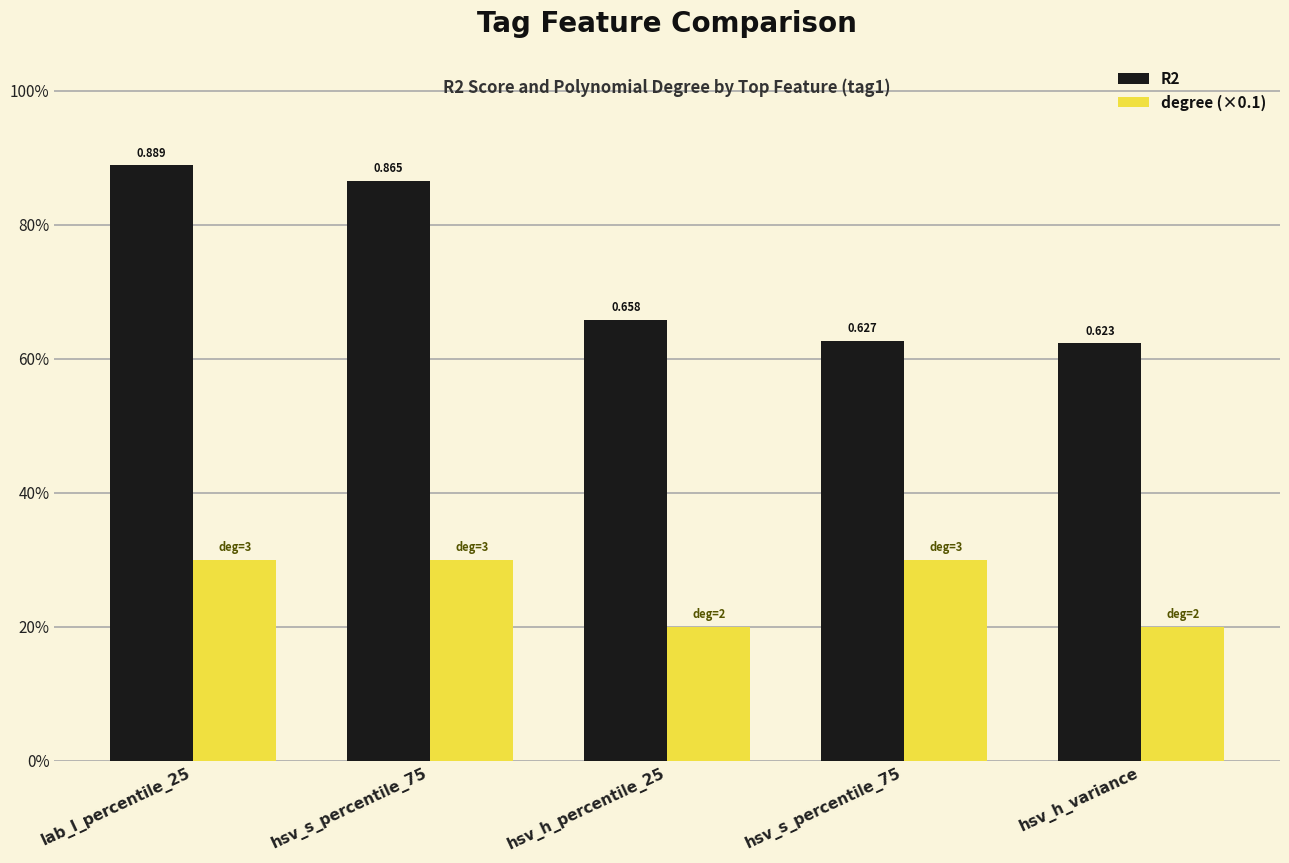

Which has a higher value, lab_l_percentile_25 or hsv_h_variance?

lab_l_percentile_25